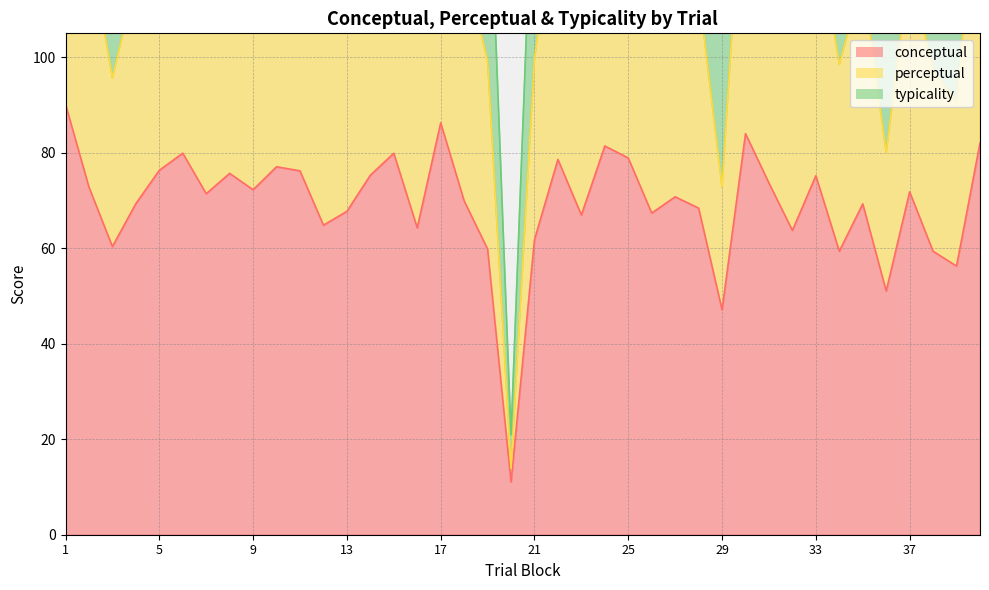

What is the difference between the highest and lowest values at 8?

119.2